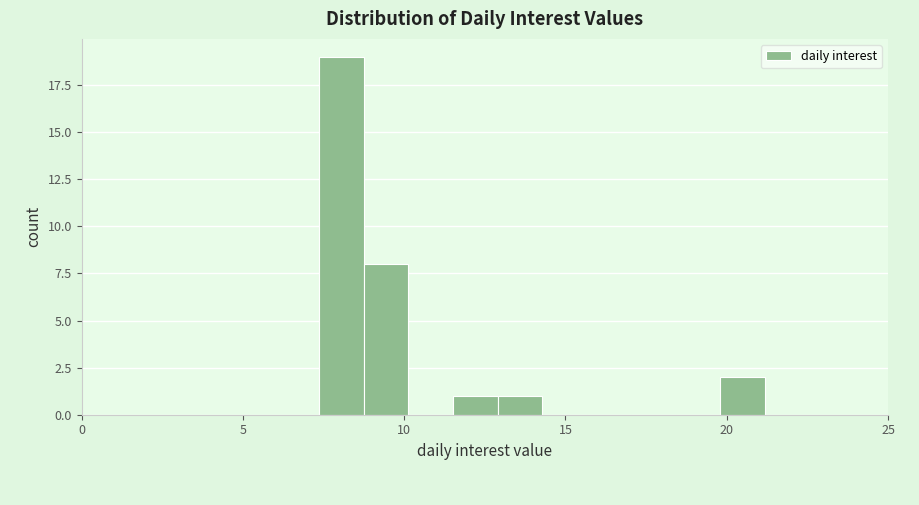

Around what value on the x-axis is the tallest bar? Give the approximate position of its centre, as read against the axis.

8.0